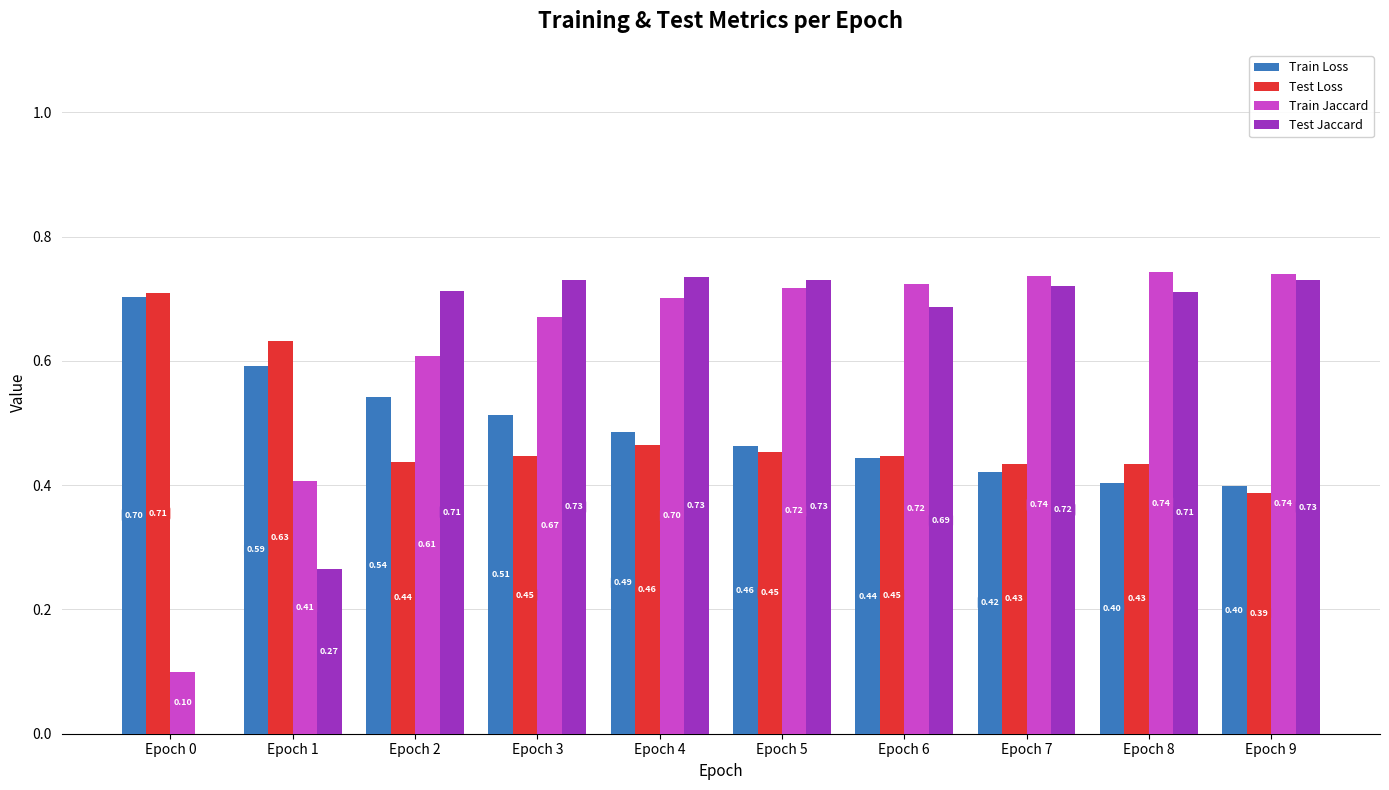

What is the sum of the Train Jaccard values at Epoch 5 and Epoch 3?

1.4